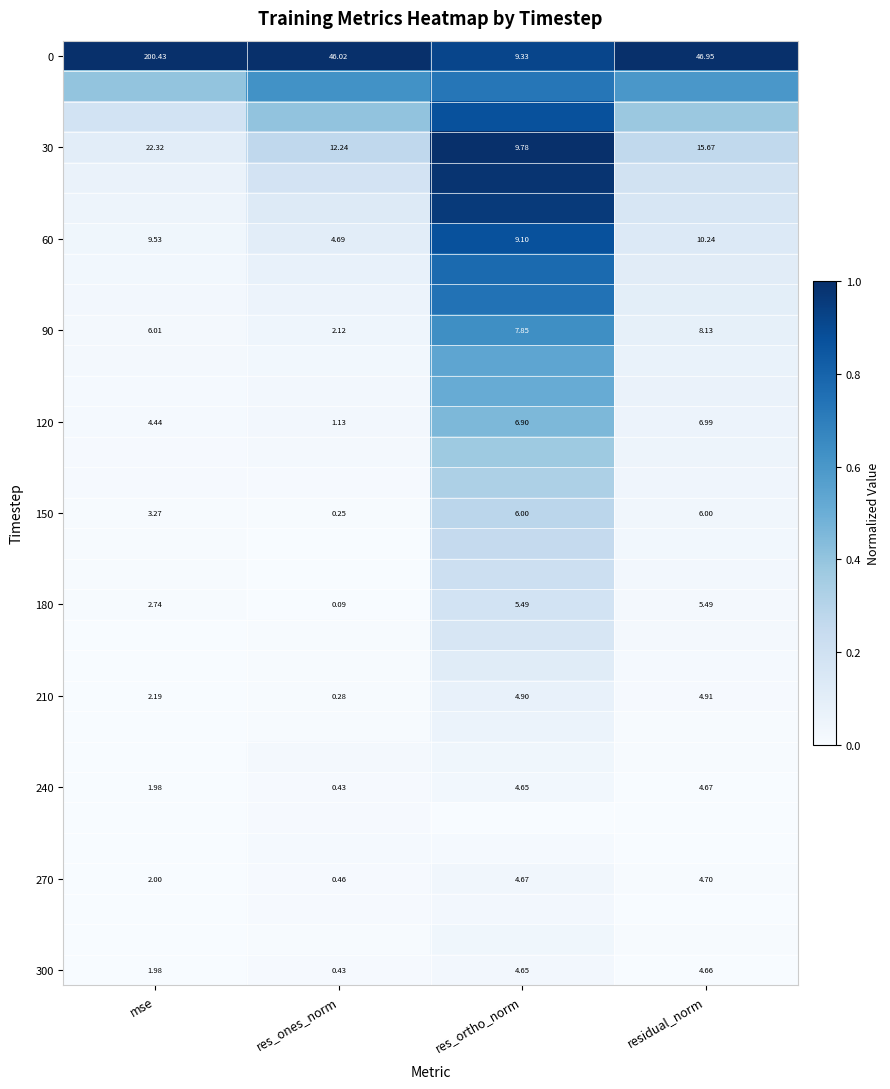

Which has a higher value, res_ortho_norm or mse?

mse